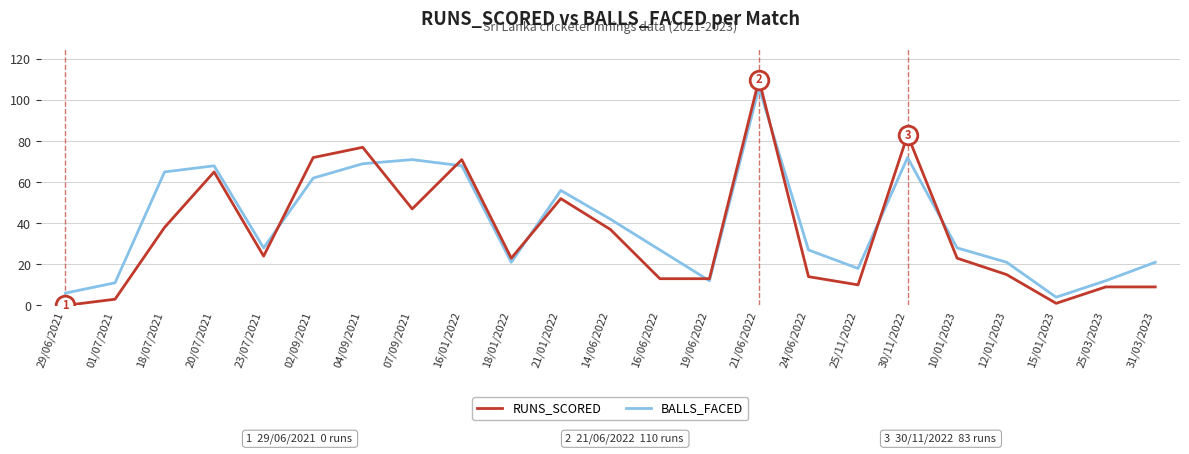

Which series has the largest Y range (max minus min)?

RUNS_SCORED